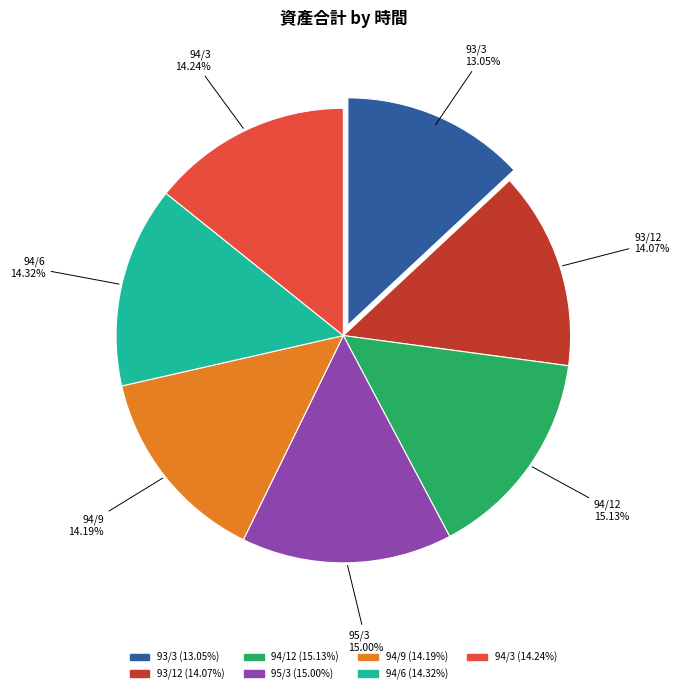

What percentage is the 94/3 slice, to the nearest percent?

14%